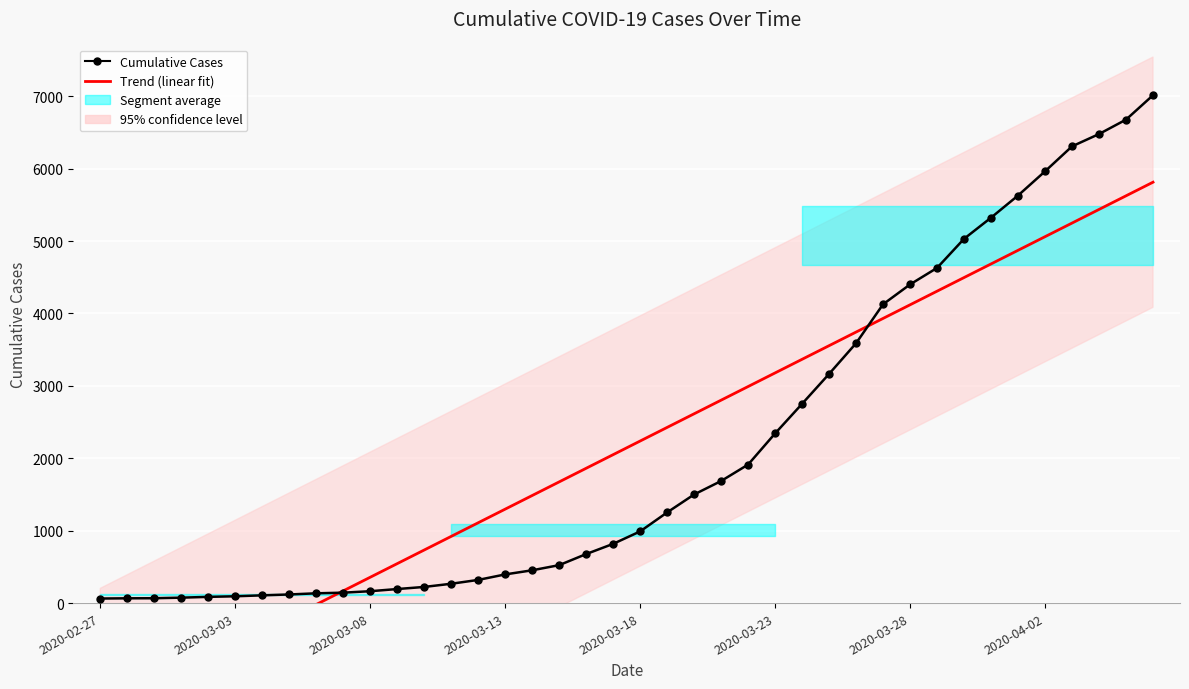

True or false: Trend (linear fit) has a value of 356.7 at 2020-03-08.

True